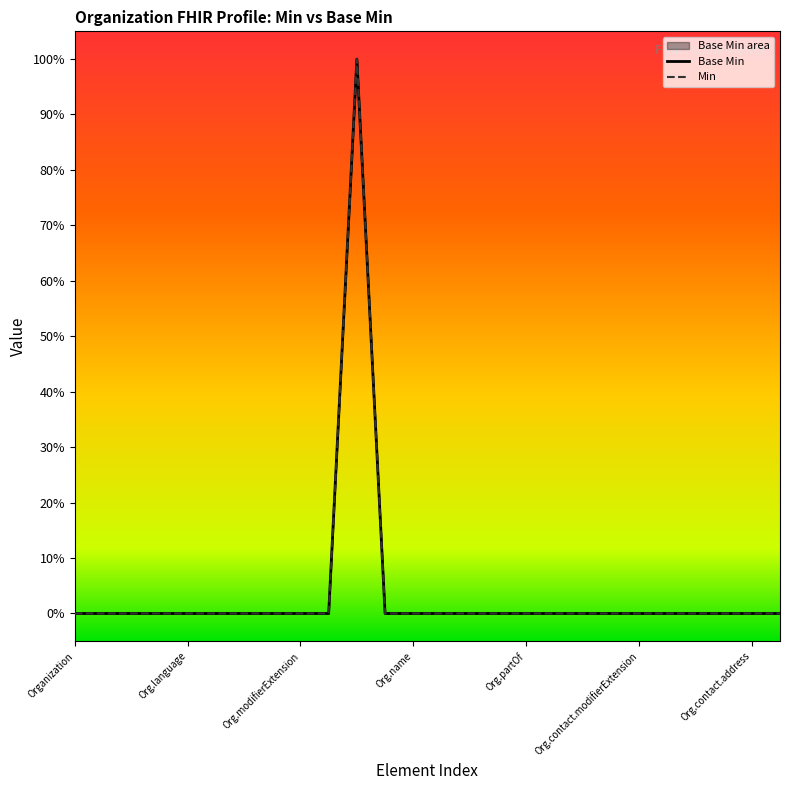

Between Organization.language and Organization.contact.name, which is larger?

Organization.language